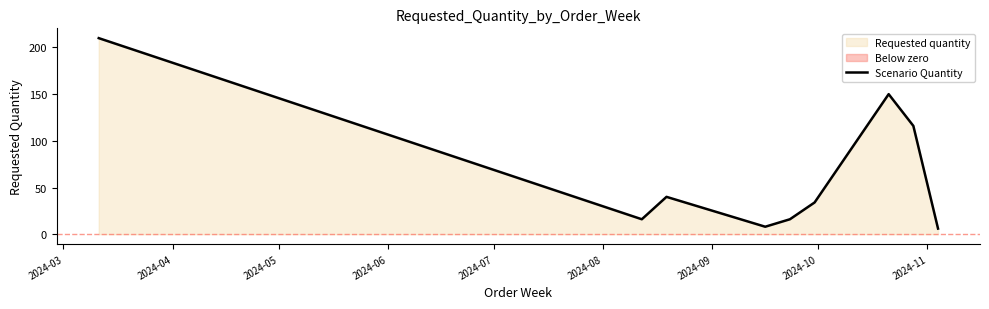

How many data points are above 34?

4